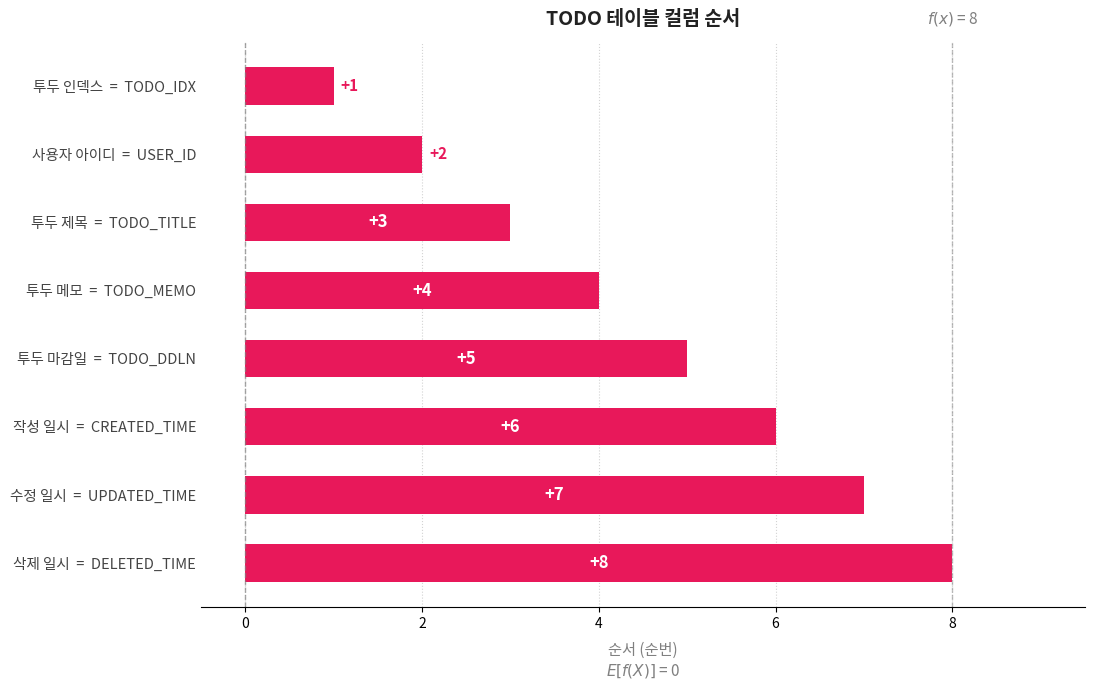

True or false: the data shows 12 at 삭제 일시  =  DELETED_TIME.

False